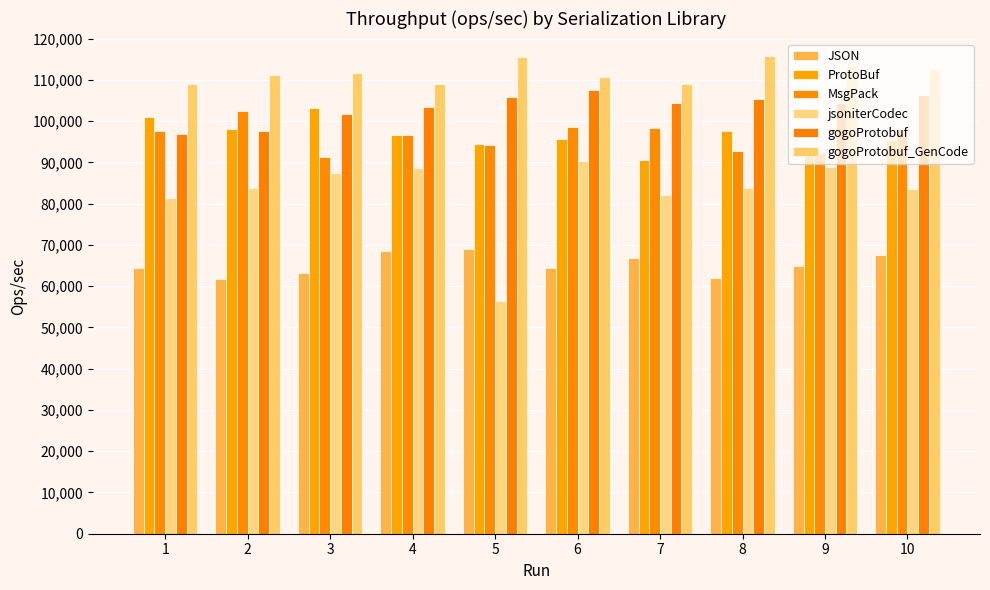

Between 10 and 7, which is larger?

10